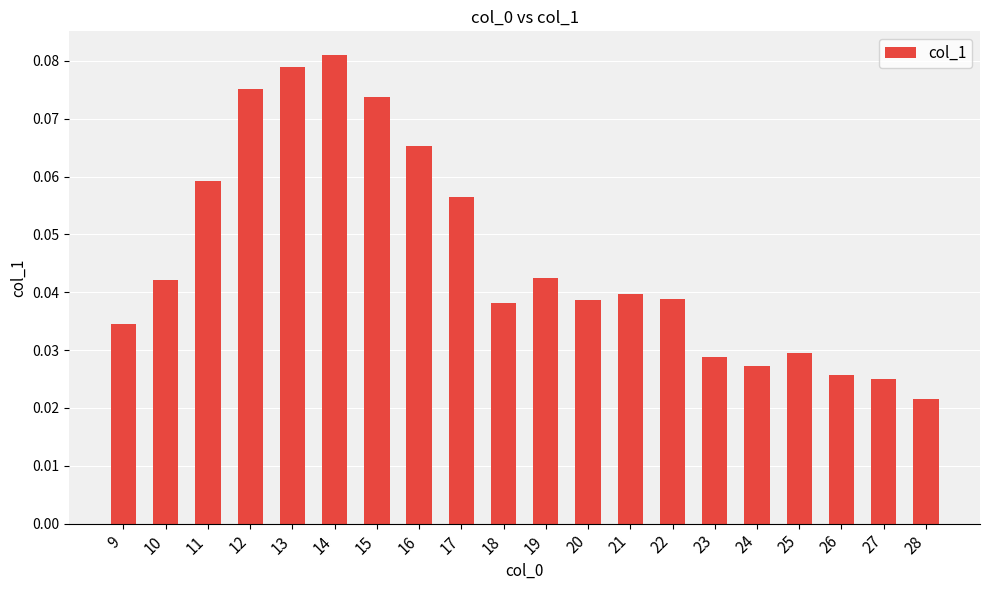

What is the sum of all values?

0.9